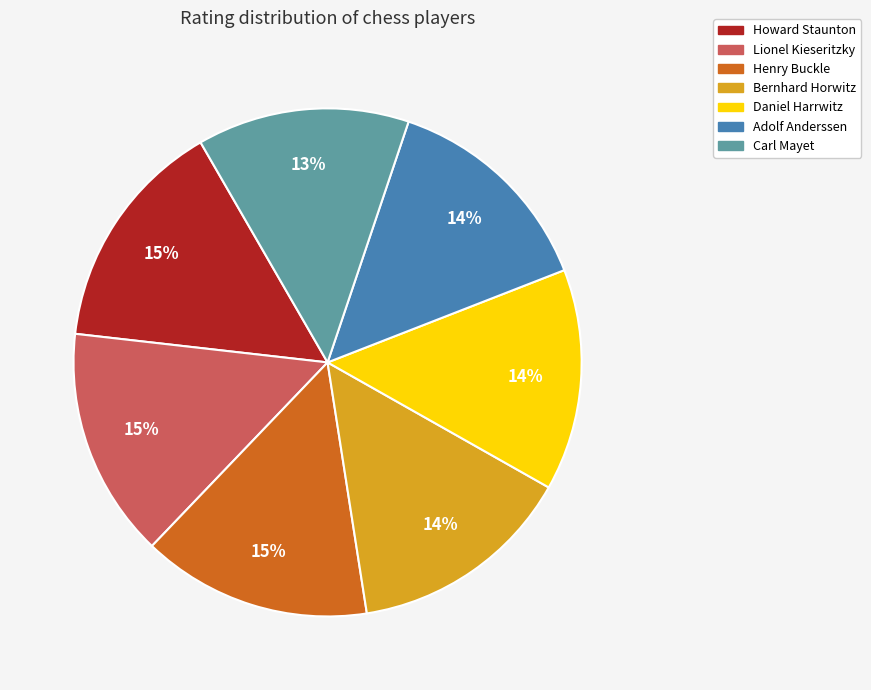

Do Lionel Kieseritzky and Adolf Anderssen together represent more than half of the pie?

No